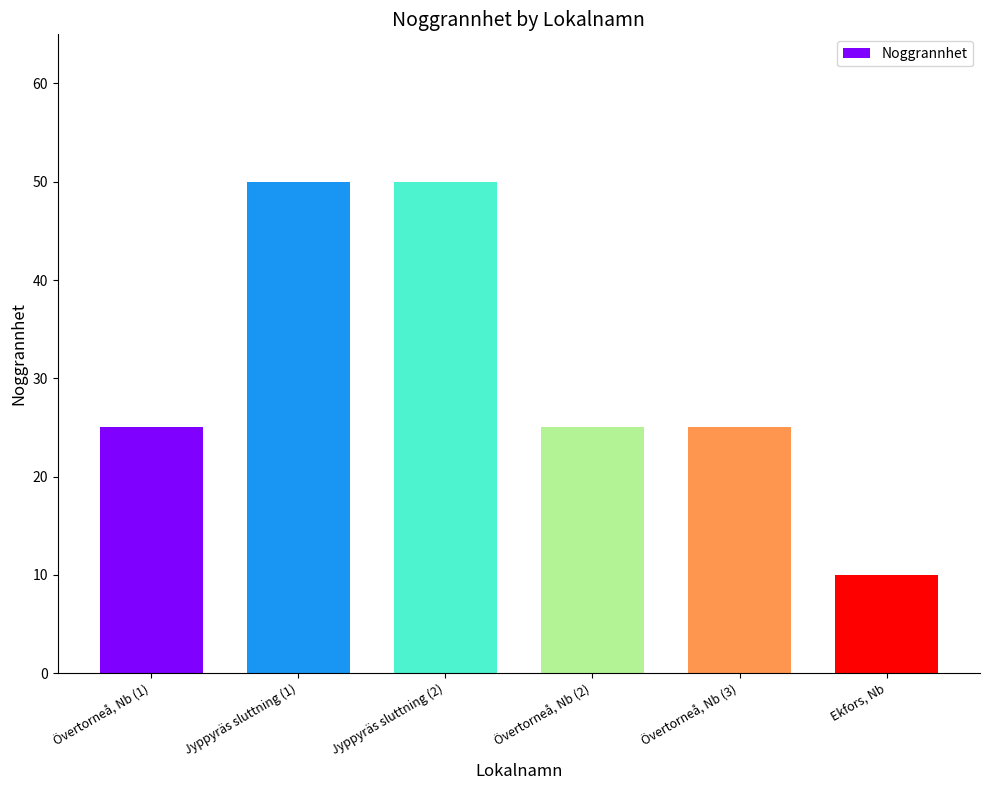

Does the chart contain stacked bars?

No